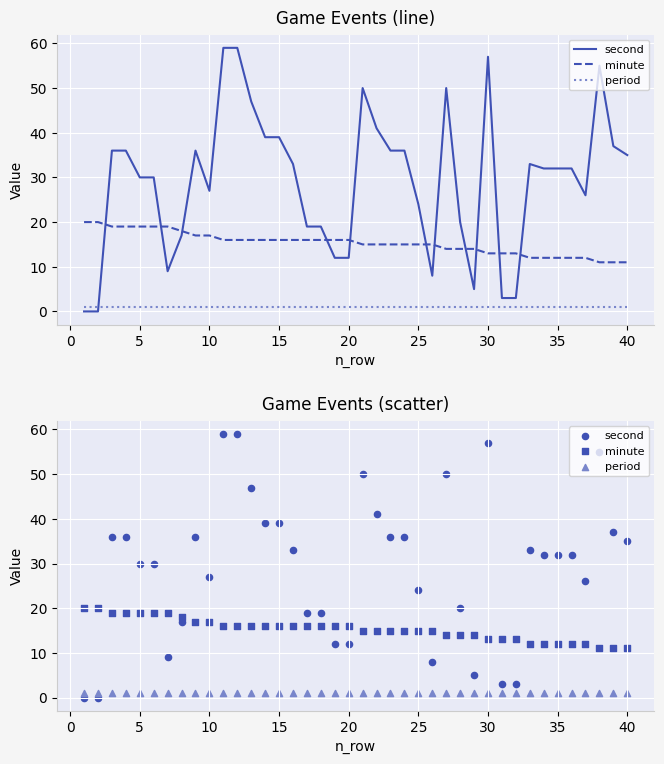

Is the value of minute at 30 greater than the value of period at 32?

Yes